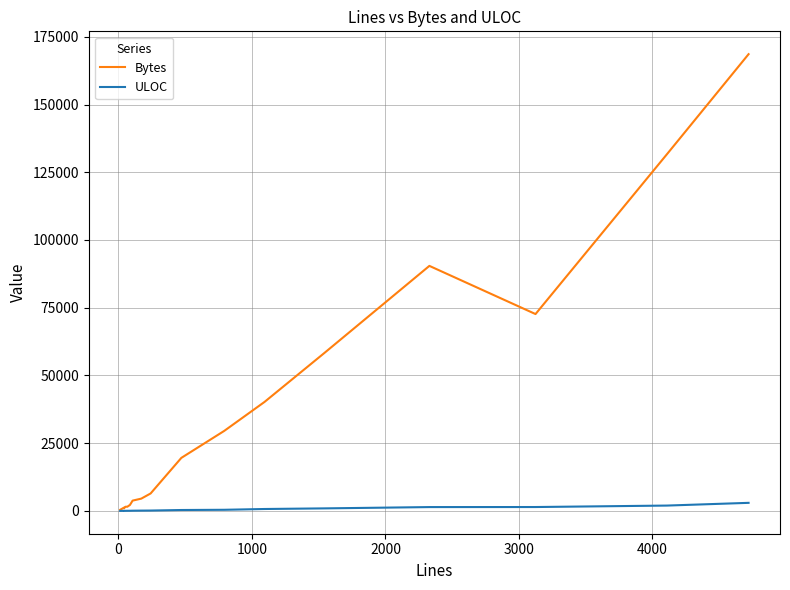

In Bytes, how many points are higher than both neighbors (excluding endpoints)?

3